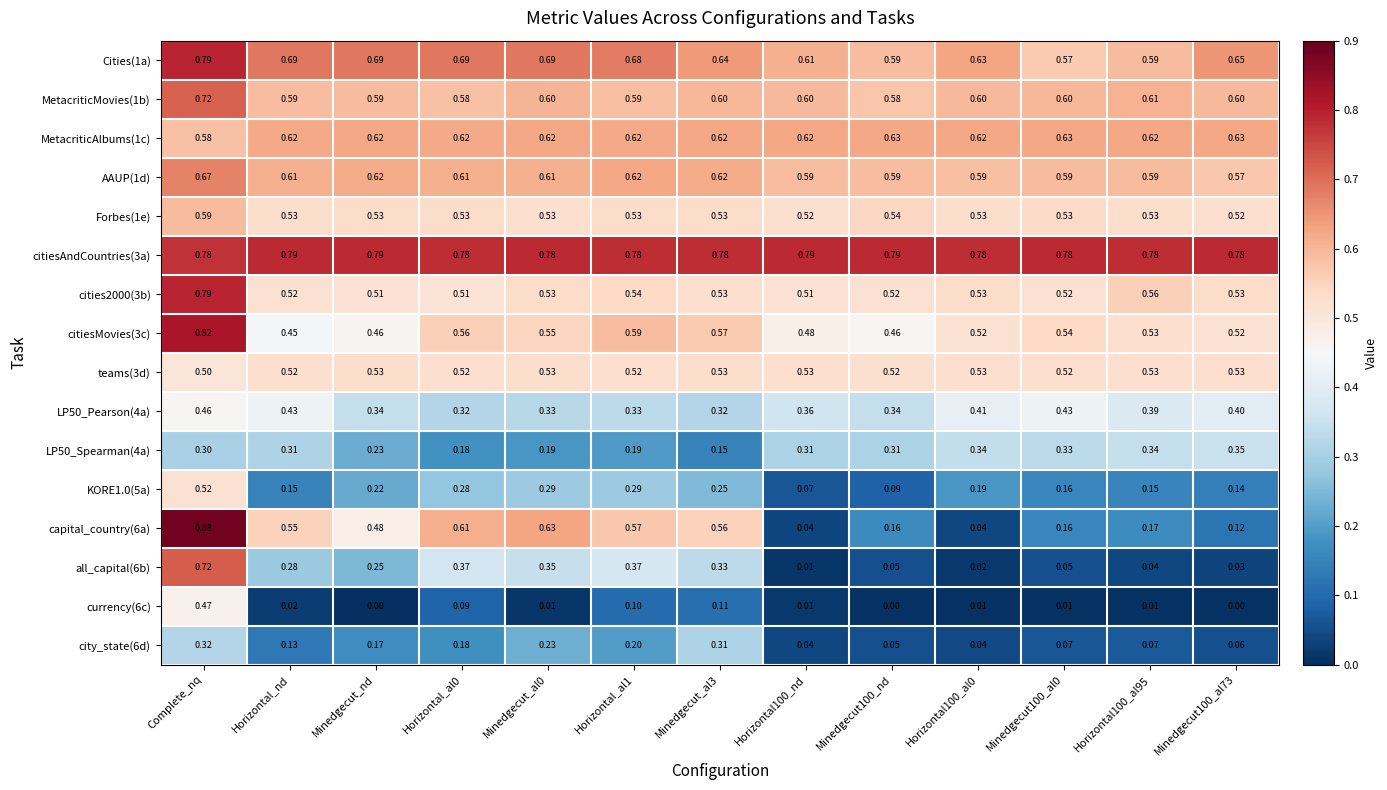

Is the value of citiesMovies(3c) at Minedgecut100_al0 greater than the value of Forbes(1e) at Horizontal_al1?

Yes